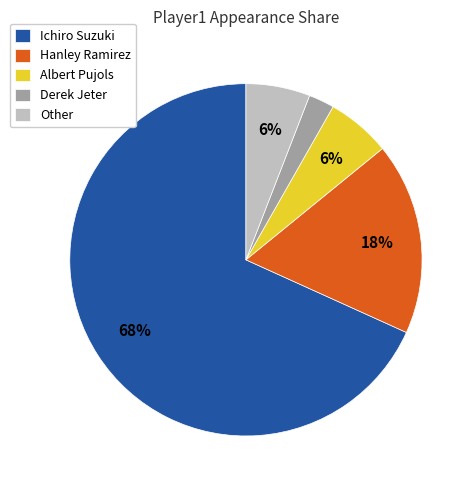

To the nearest percent, what is the difference between the largest and smallest slice percentages?

66%